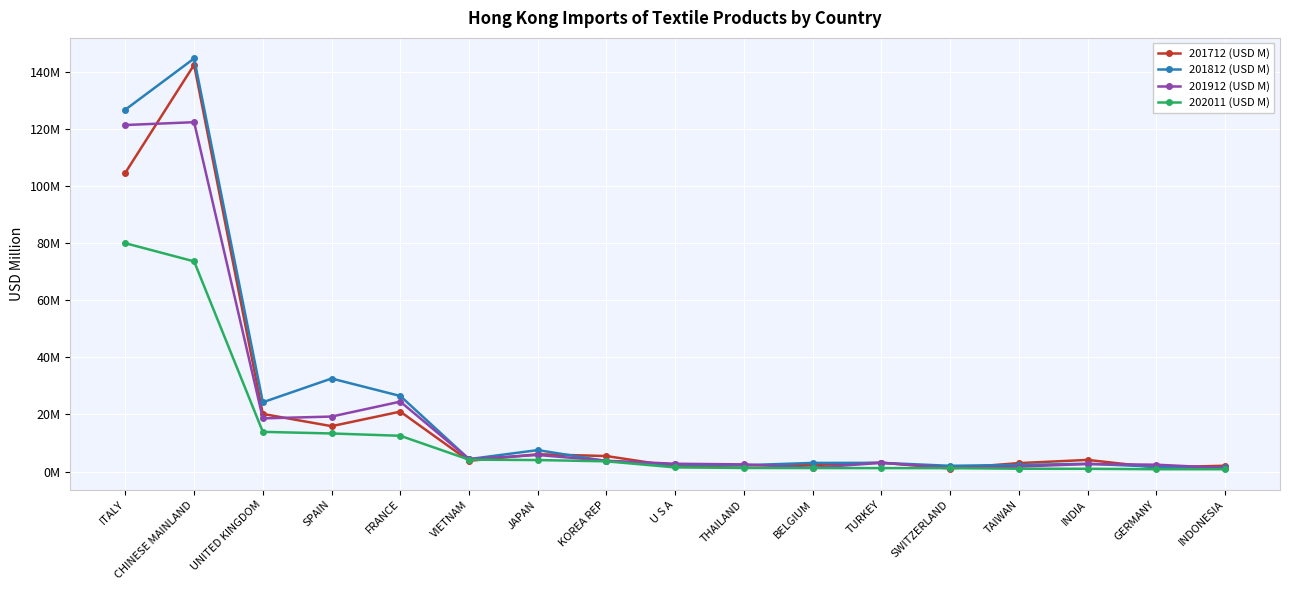

What is the difference between the highest and lowest values at THAILAND?

1.3